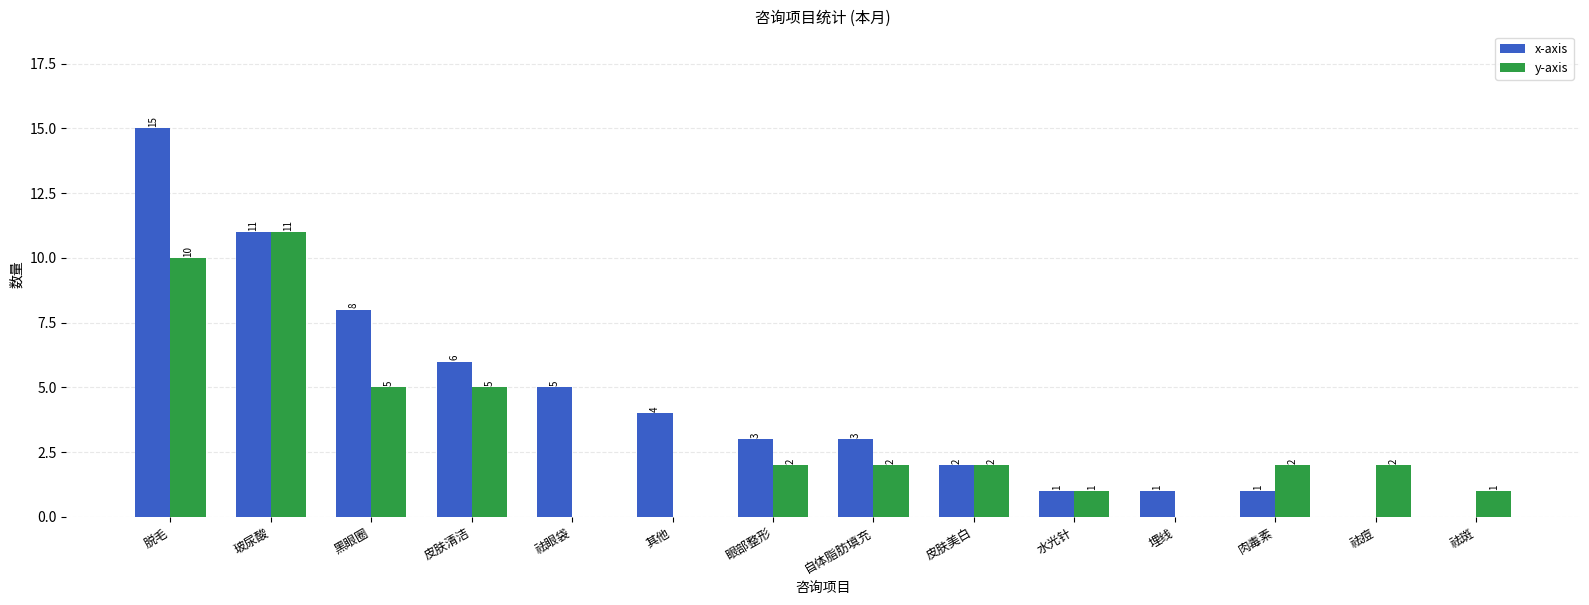

Which series changed the most between 肉毒素 and 祛痘?

x-axis